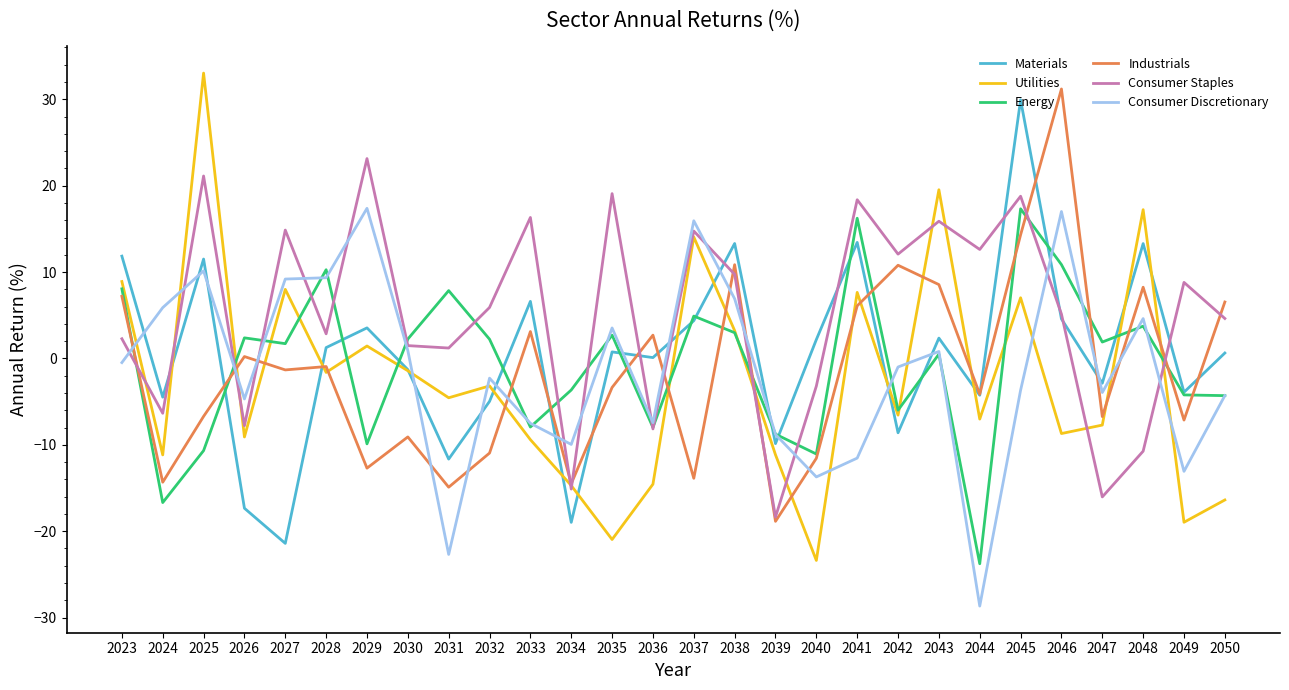

How many lines are shown in the chart?

6